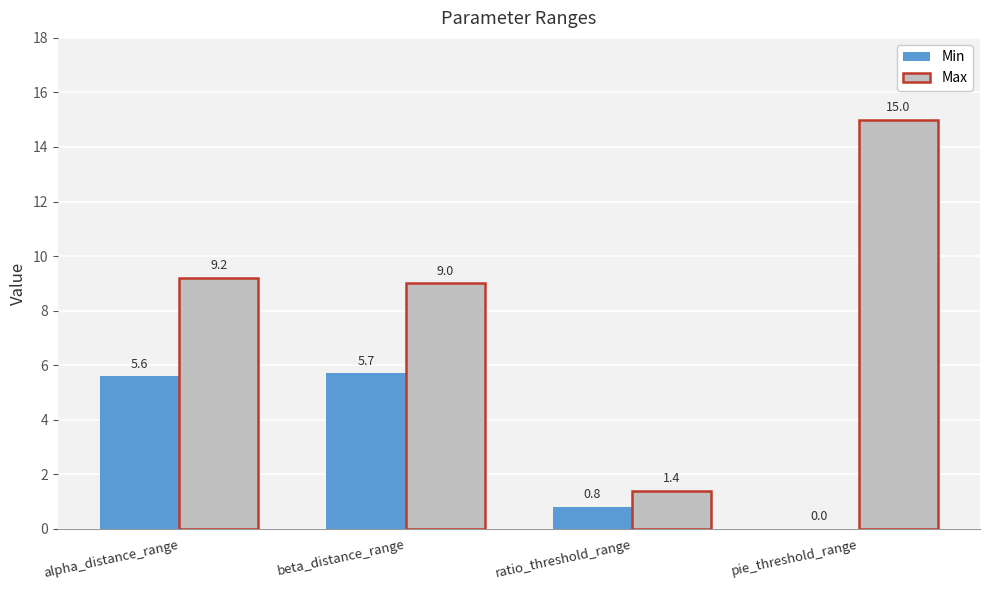

What is the maximum value for Min?

5.7